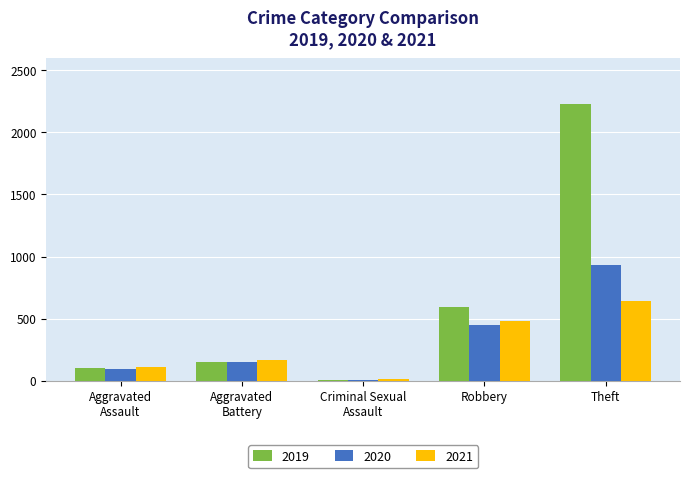

The value of 2019 at Robbery is 872. True or false?

False